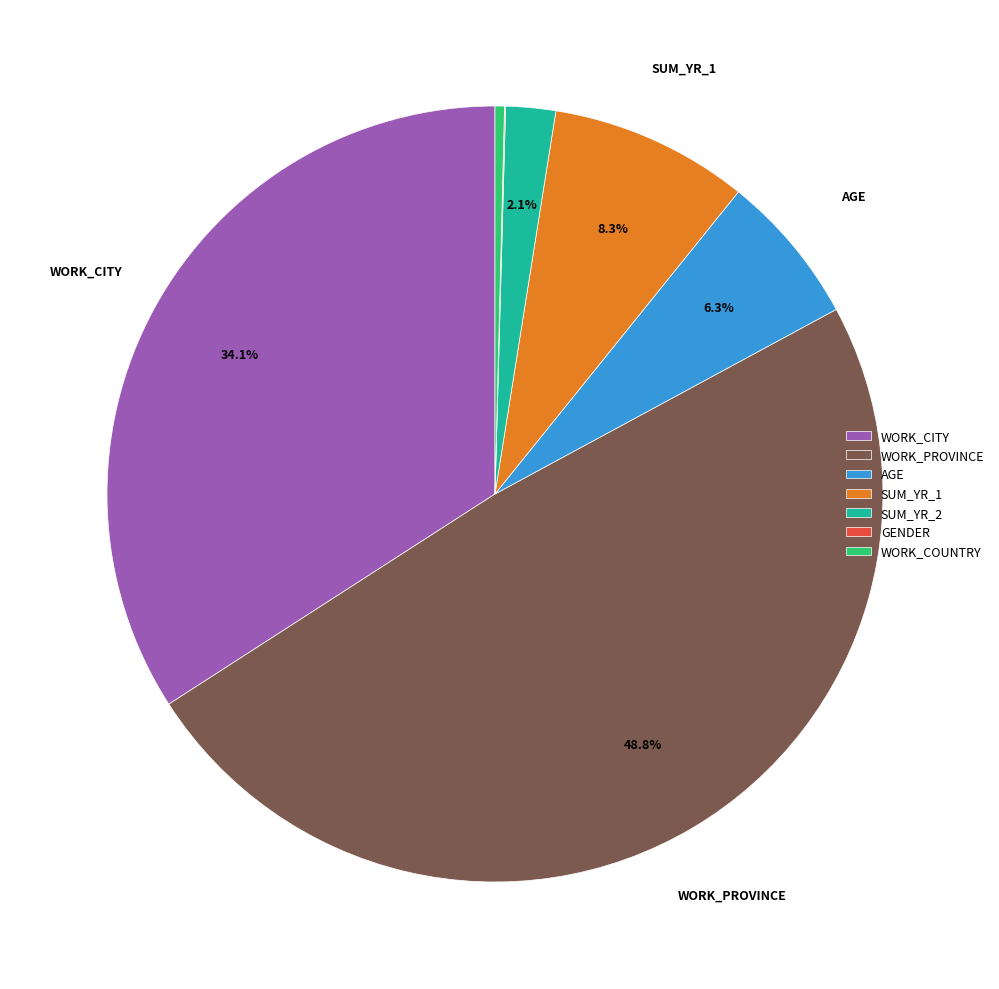

Approximately how many times larger is the value at WORK_CITY compared to SUM_YR_1?

4.1